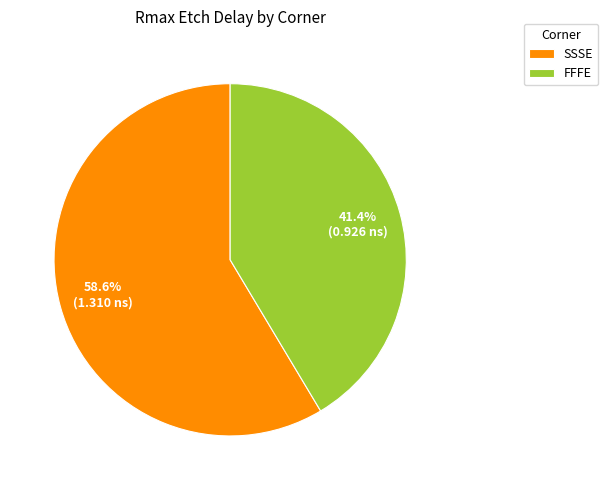

What is the largest slice in the pie chart?

SSSE